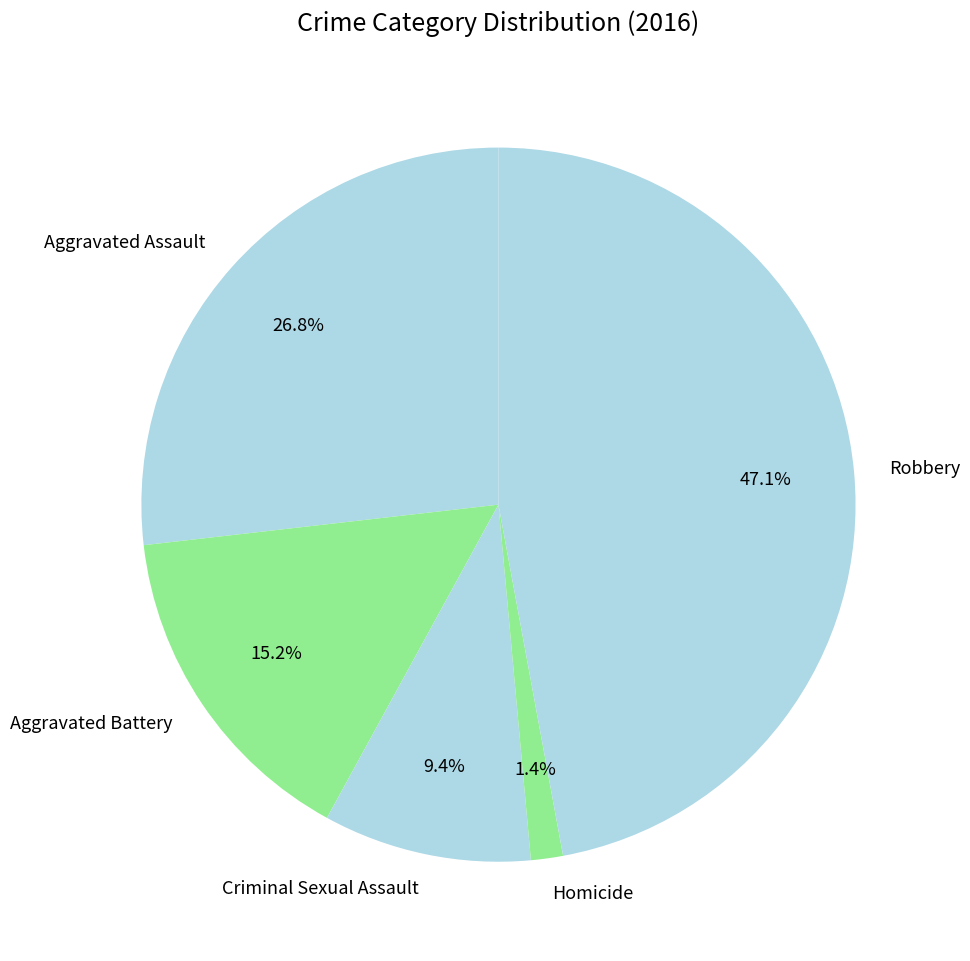

To the nearest percent, what is the average slice percentage?

20%